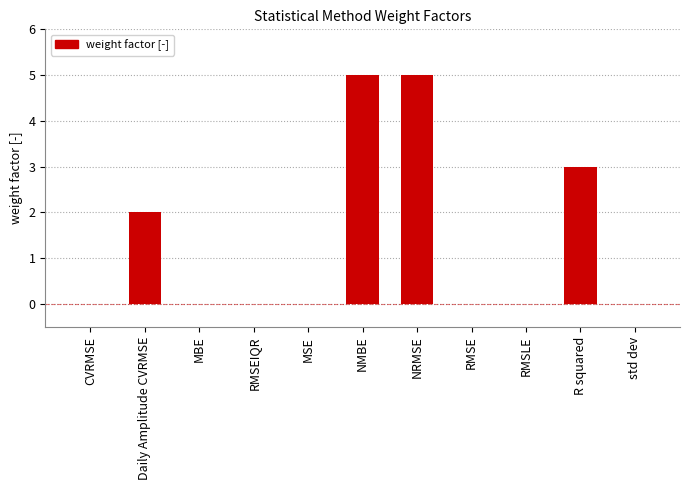

Are the bars horizontal?

No